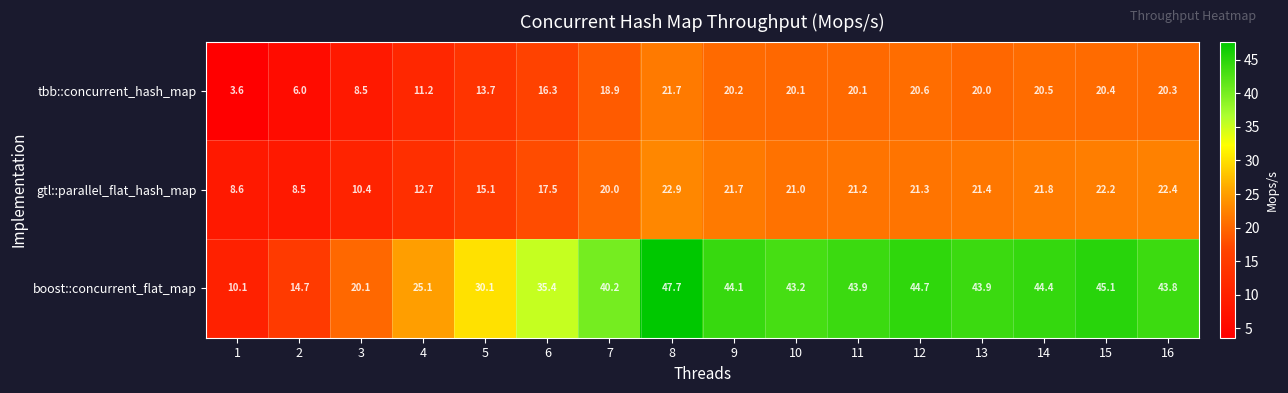

Which series has the largest range (max minus min)?

boost::concurrent_flat_map